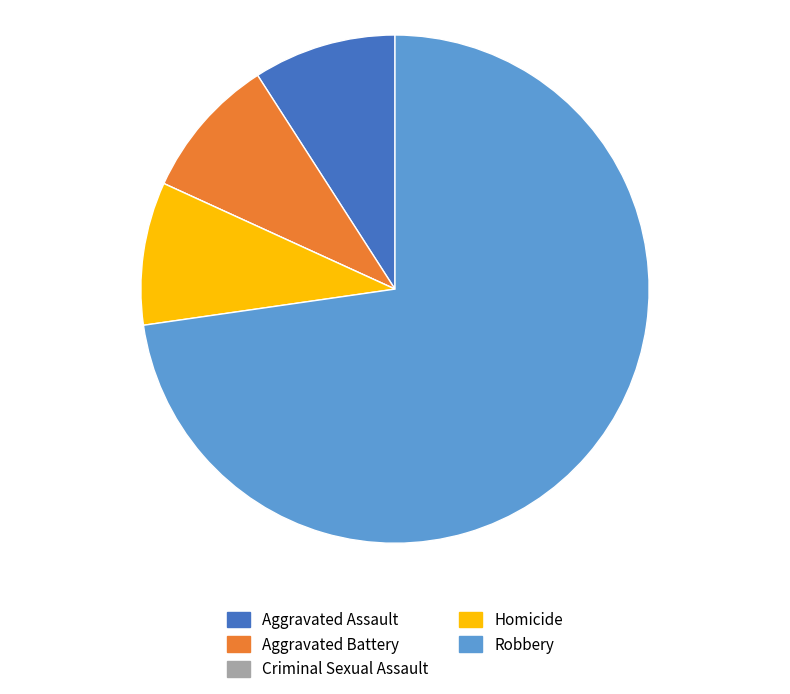

What is the largest slice in the pie chart?

Robbery